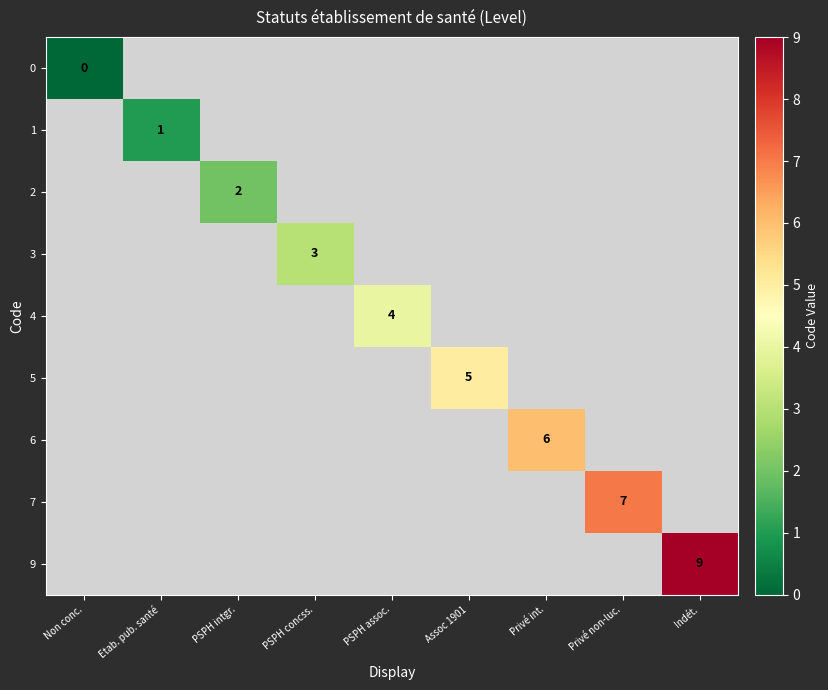

At which label is 0 closest to 0?

Non conc.